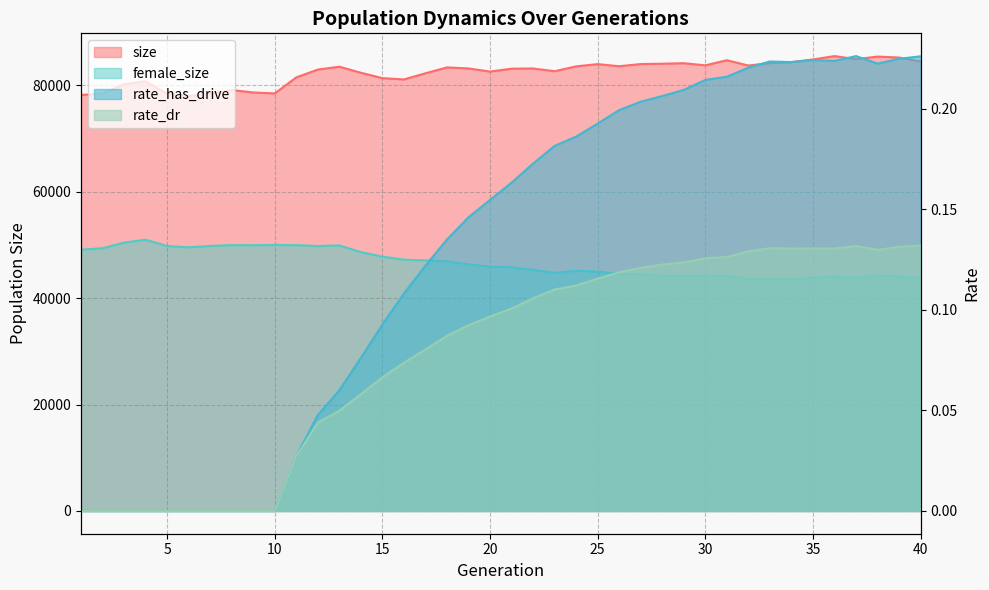

In female_size, how many points are lower than both neighbors (excluding endpoints)?

8